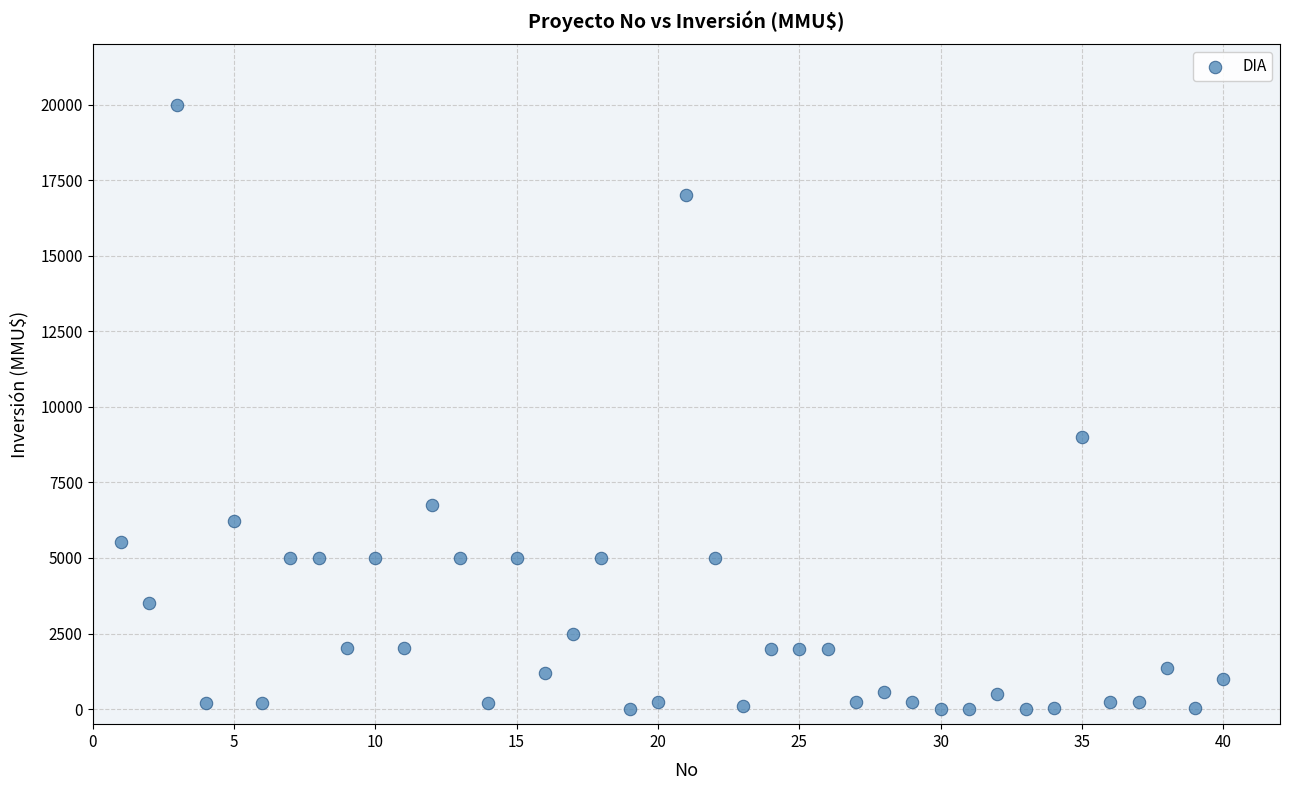

What Y value in the scatter plot is closest to 10000?

9000